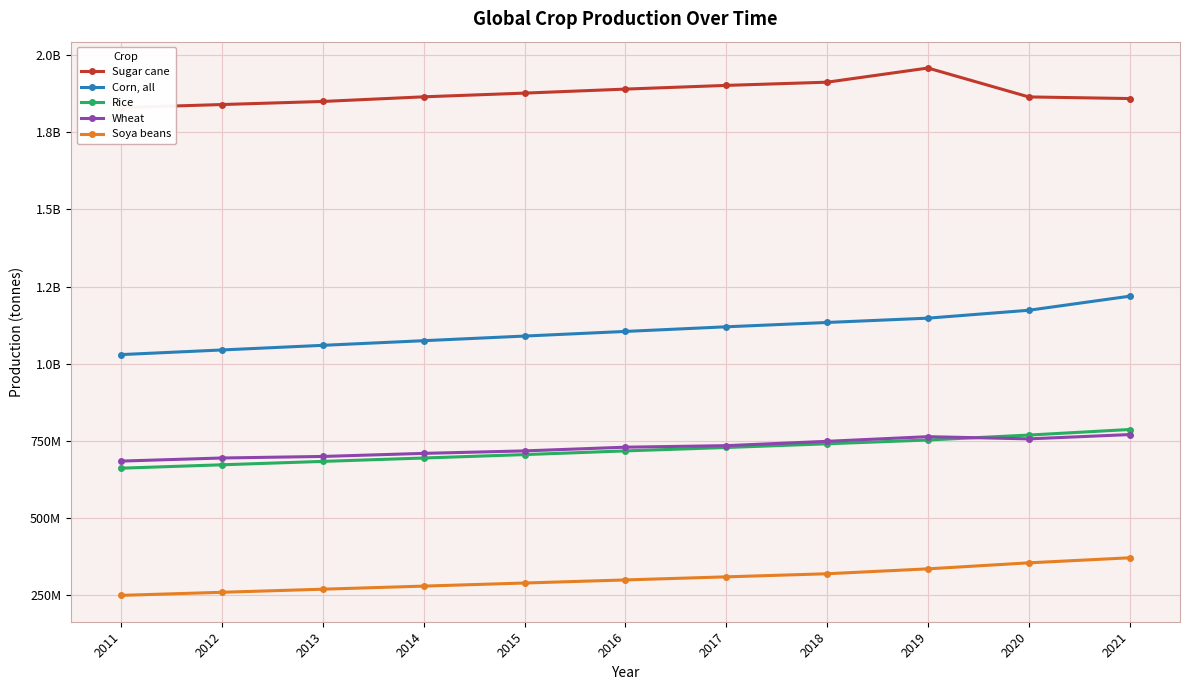

What is the difference between the Wheat values at 2012 and 2016?

35000000.0